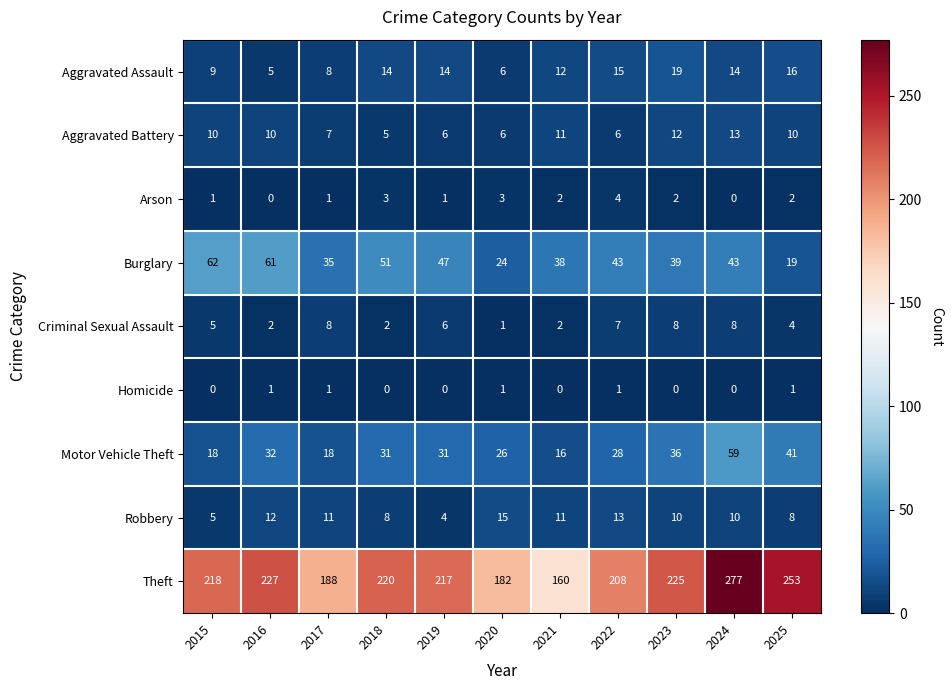

List the labels in order of Theft value, smallest first.

2021, 2020, 2017, 2022, 2019, 2015, 2018, 2023, 2016, 2025, 2024